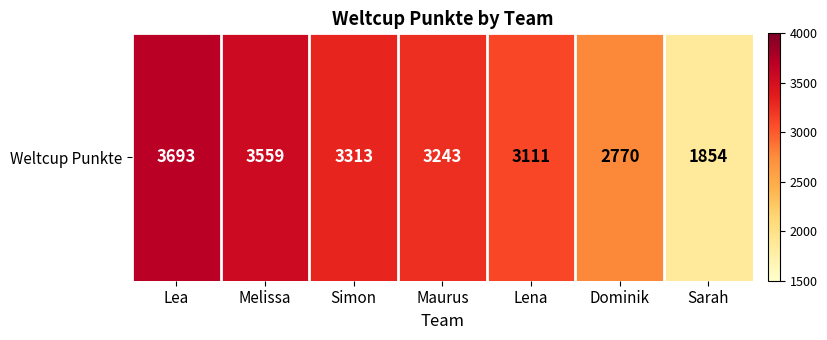

Reading right to left, extract all data points from this chart.

Sarah=1854	Dominik=2770	Lena=3111	Maurus=3243	Simon=3313	Melissa=3559	Lea=3693